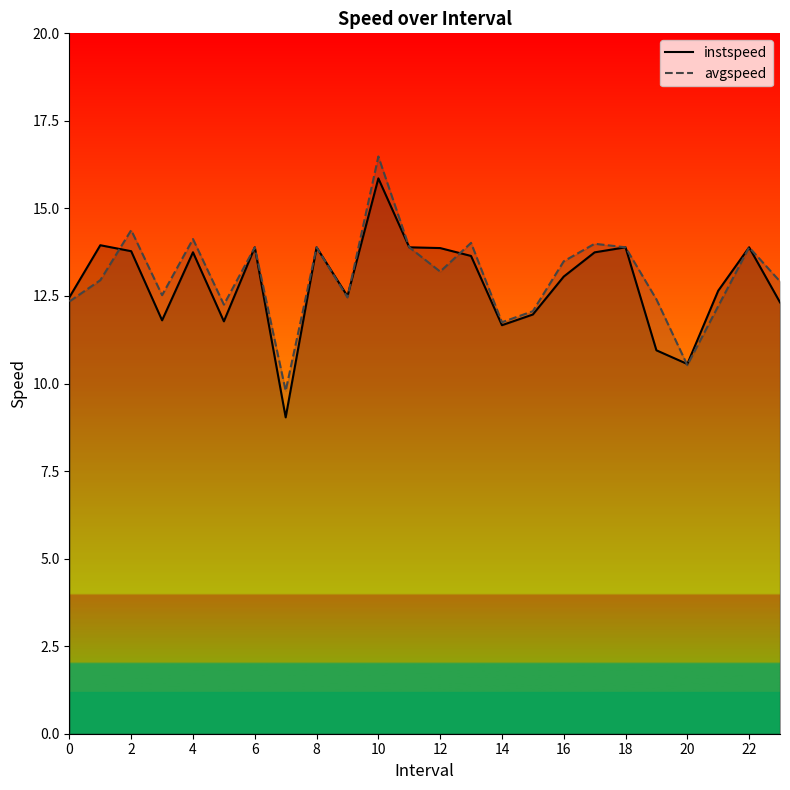

True or false: avgspeed has more than 1 points higher than both neighbors.

True